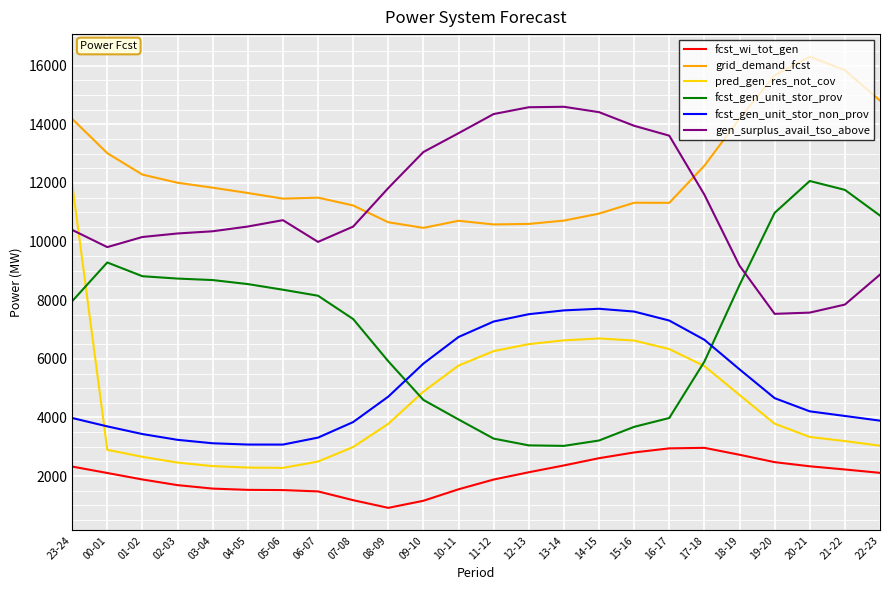

What is the maximum value shown in the chart?

16306